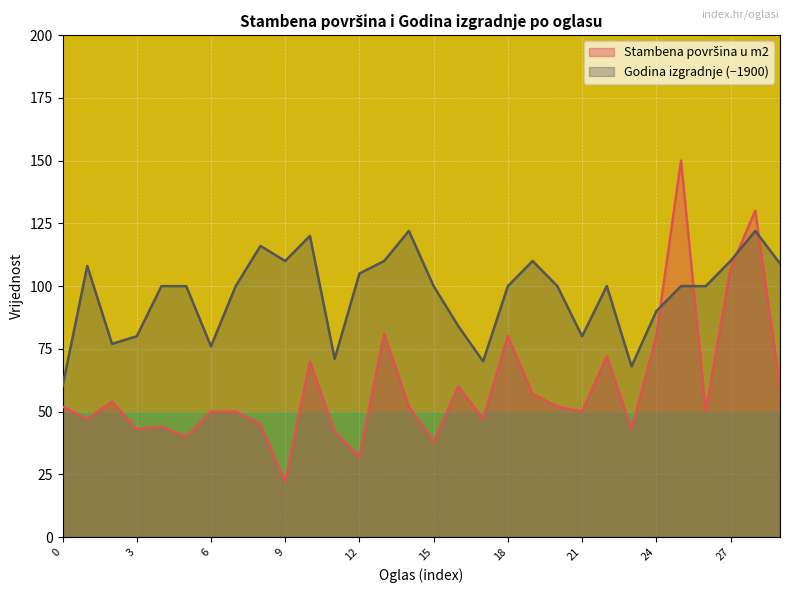

Is the value of Godina izgradnje at 29 greater than the value of Stambena površina u m2 at 22?

Yes